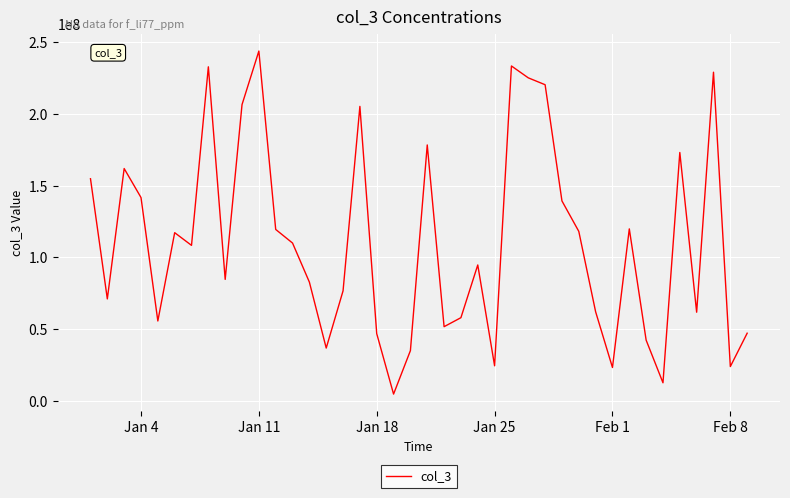

How many distinct data groups are displayed?

1